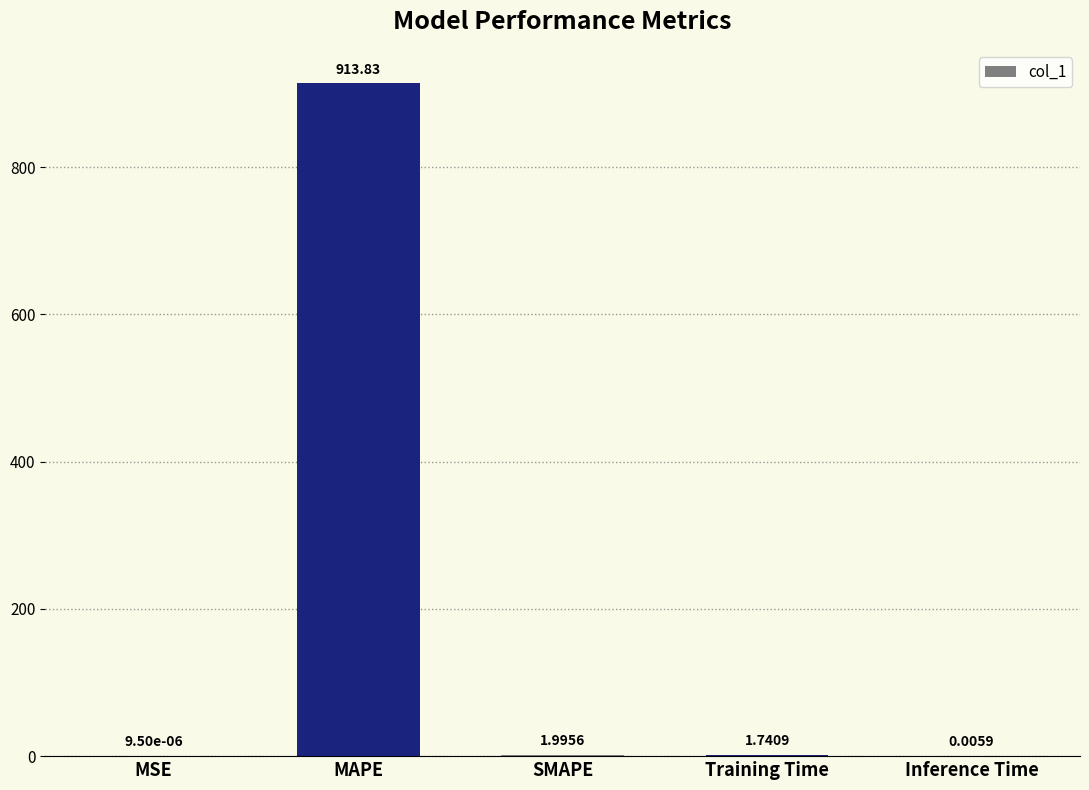

At which label does the data first exceed 1?

MAPE